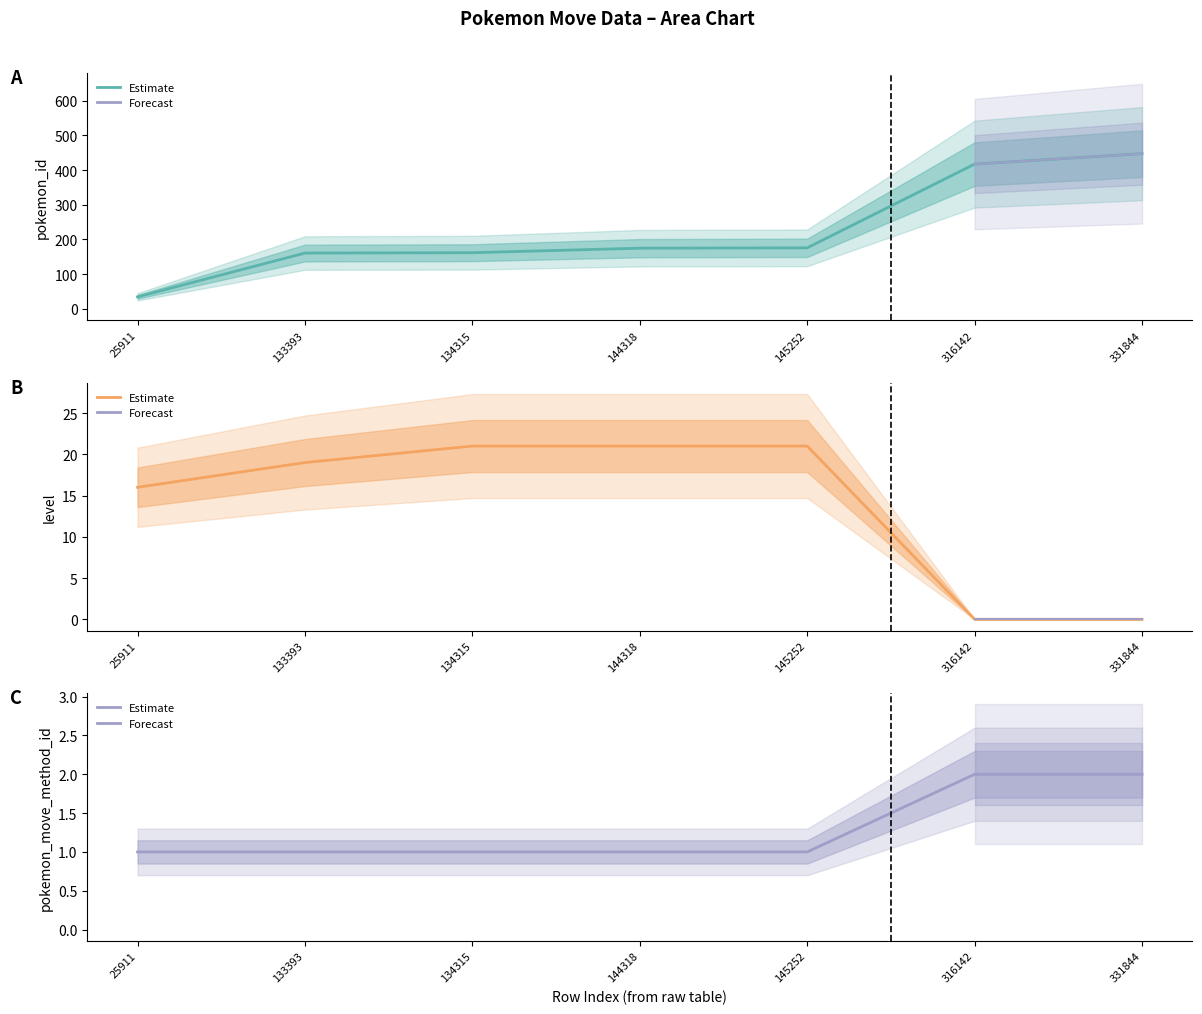

Is the value of level at 134315 greater than the value of pokemon_move_method_id at 144318?

Yes